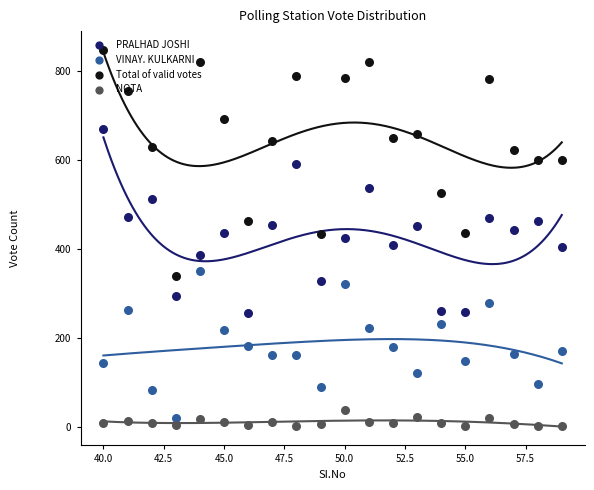

Which series reaches the maximum Y coordinate?

Total of valid votes